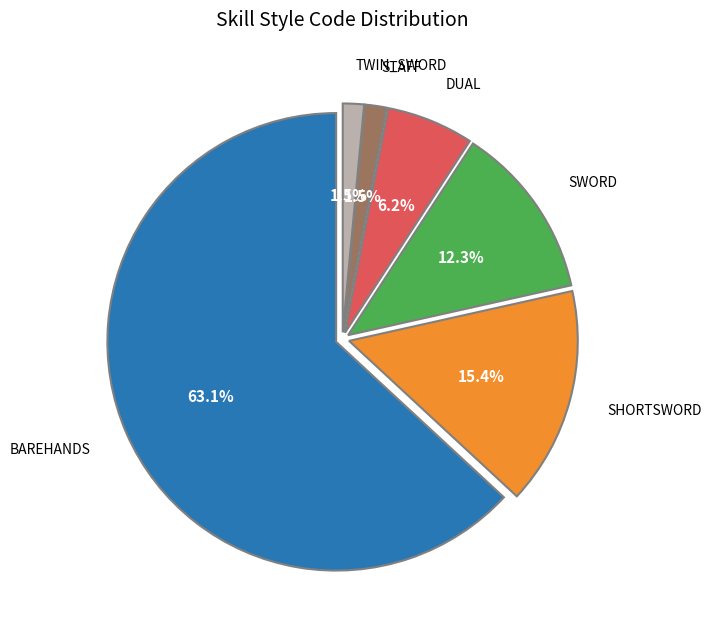

Is there a majority slice in this chart?

Yes